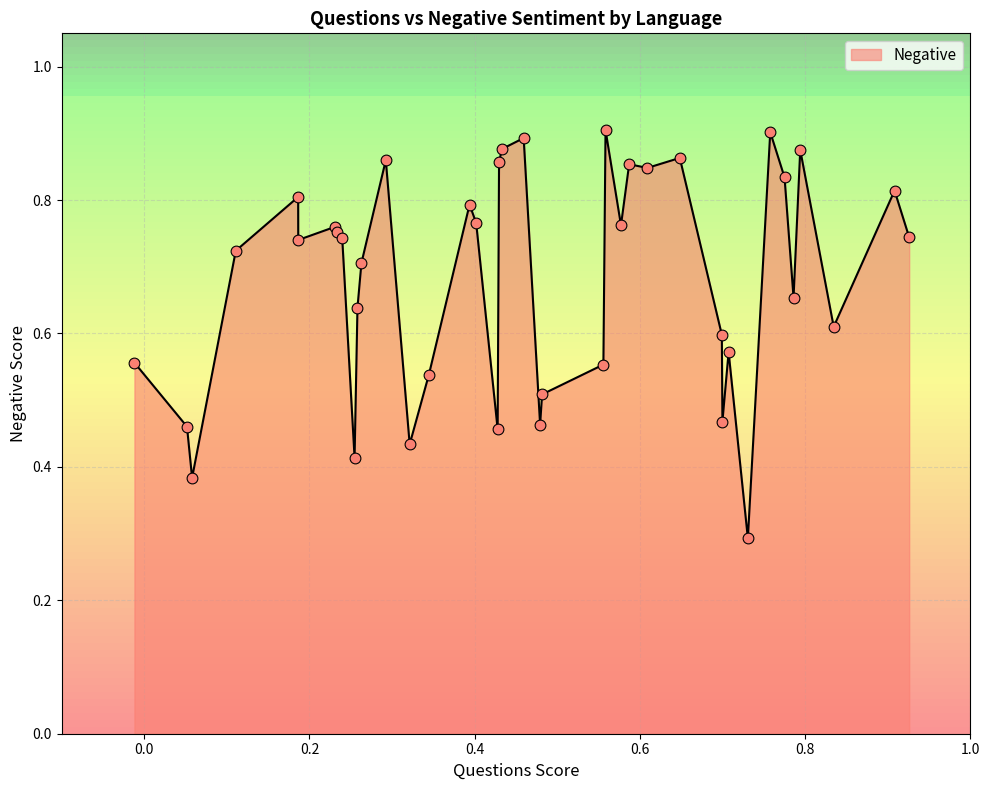

What is the minimum value shown in the chart?

0.3